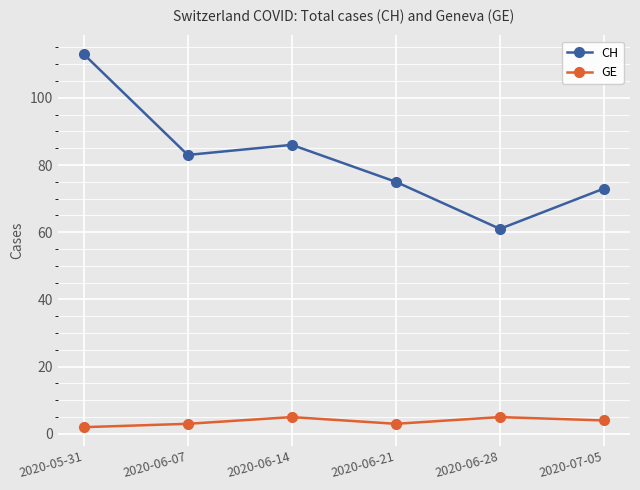

What value does the CH series have at 2020-07-05?

73